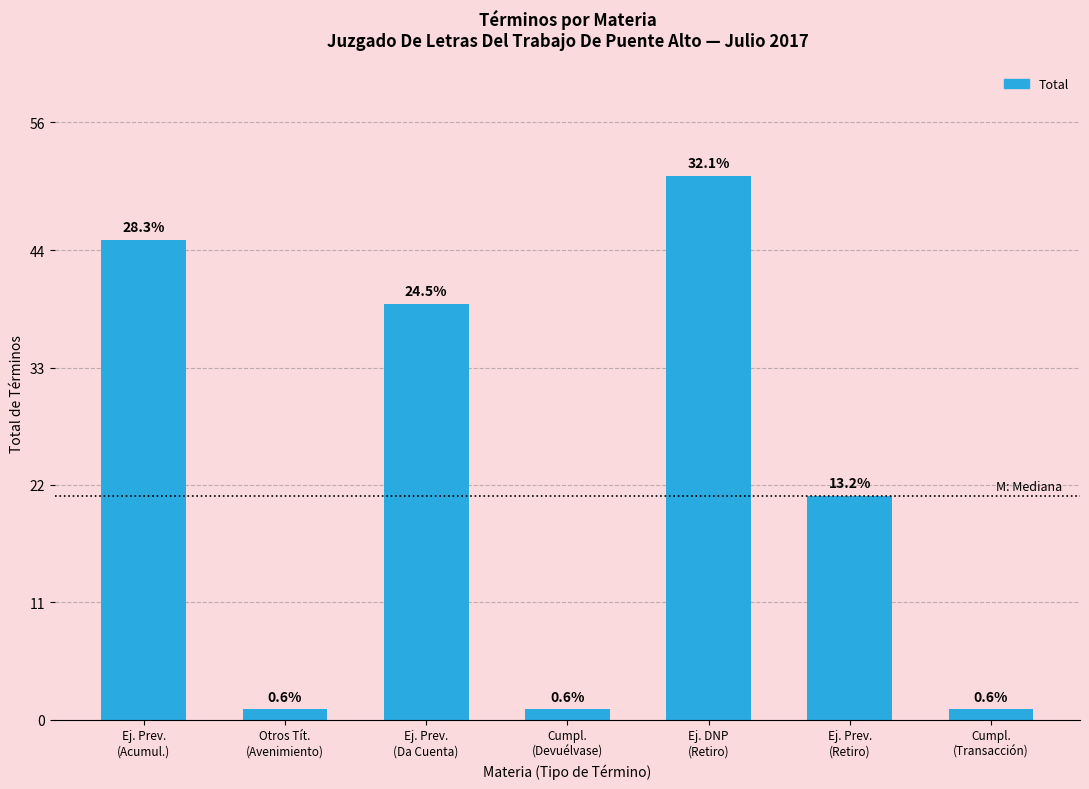

What position from the right is Cumpl.
(Devuélvase)?

4